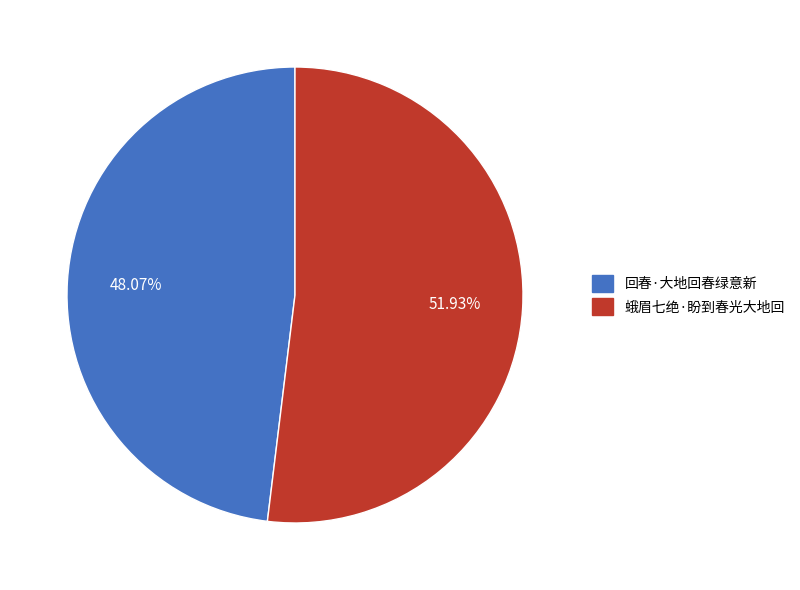

Is 蛾眉七绝·盼到春光大地回 the majority of the pie?

Yes